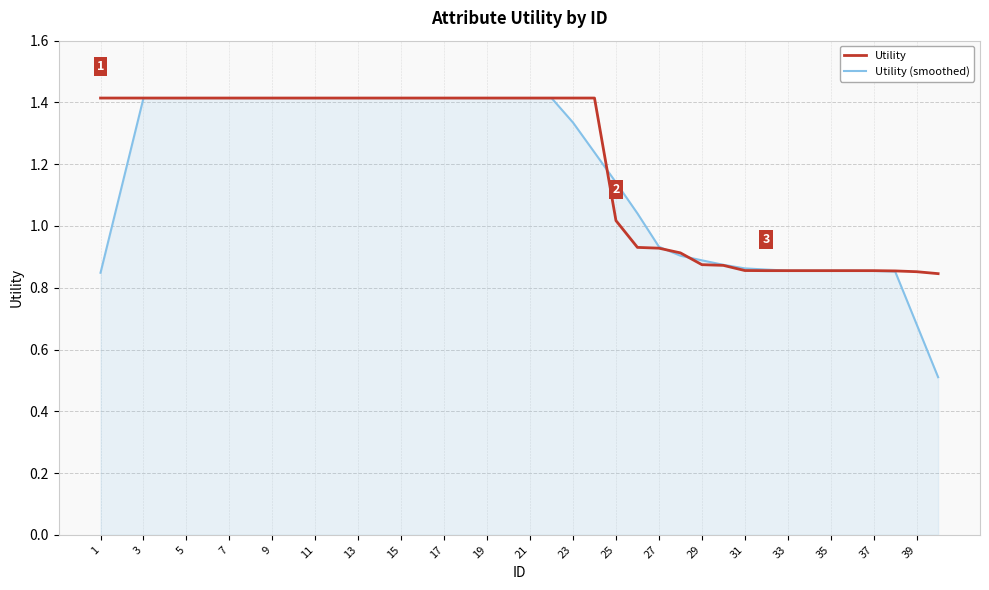

Which series has the largest total across all categories?

Utility